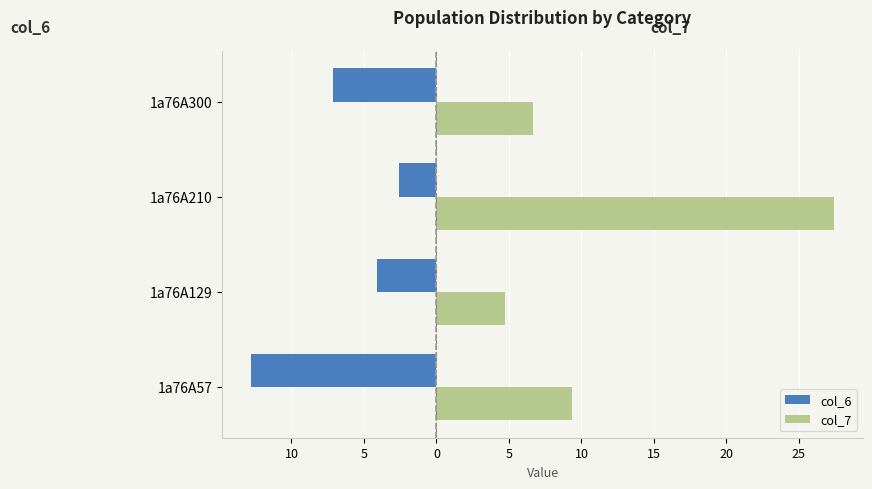

What are all the series names shown in the legend?

col_6, col_7